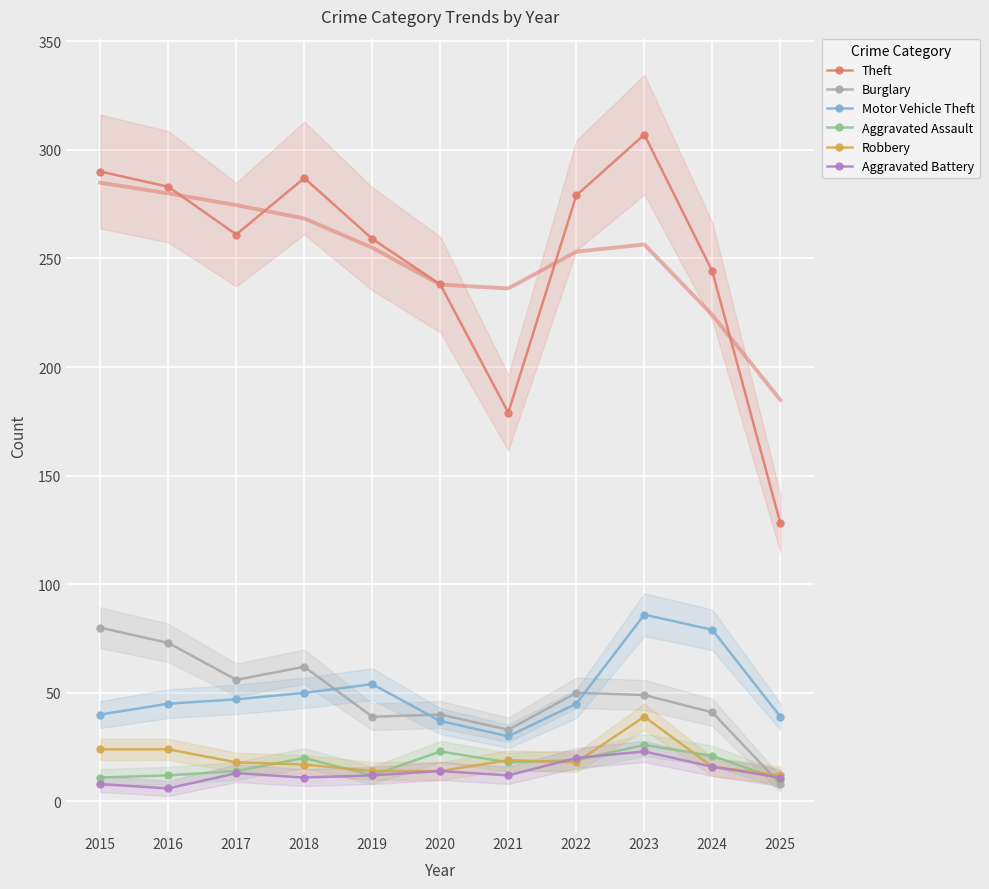

List the series in order of their peak value, highest first.

Theft, Motor Vehicle Theft, Burglary, Robbery, Aggravated Assault, Aggravated Battery